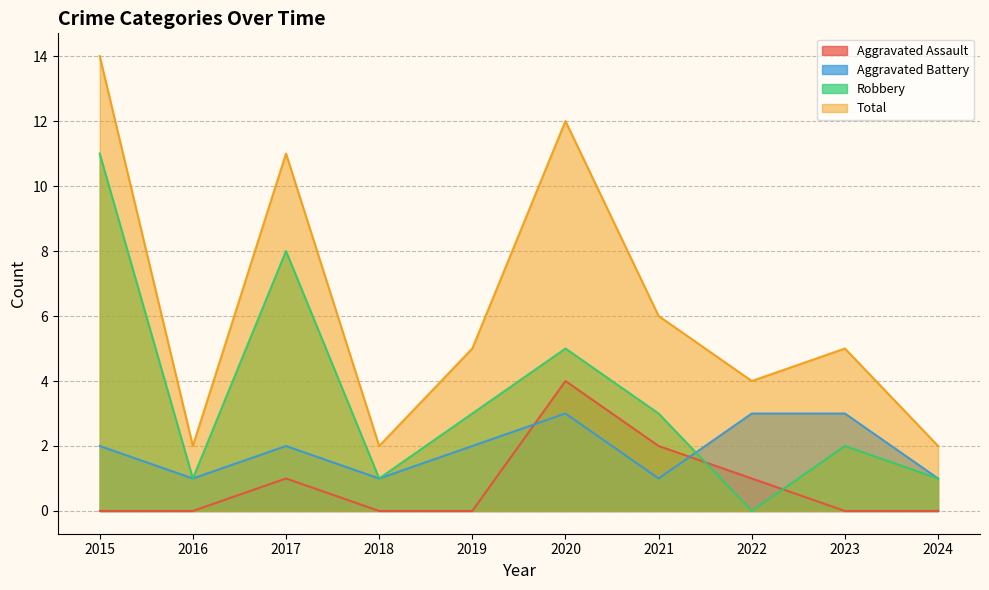

How many lines are shown in the chart?

4